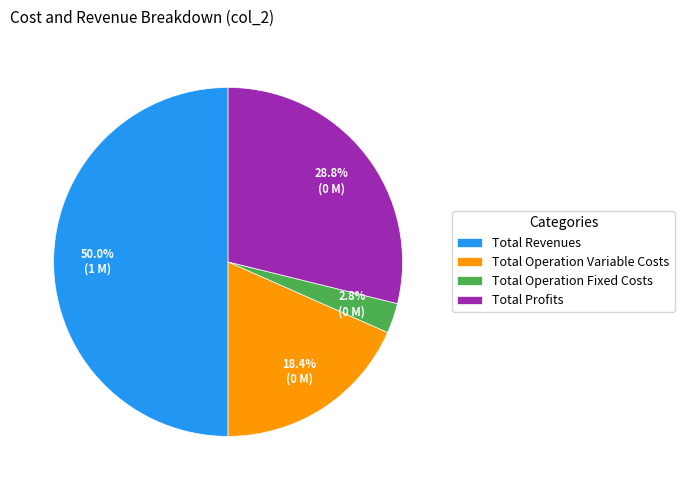

To the nearest percent, what is the difference between the largest and smallest slice percentages?

47%